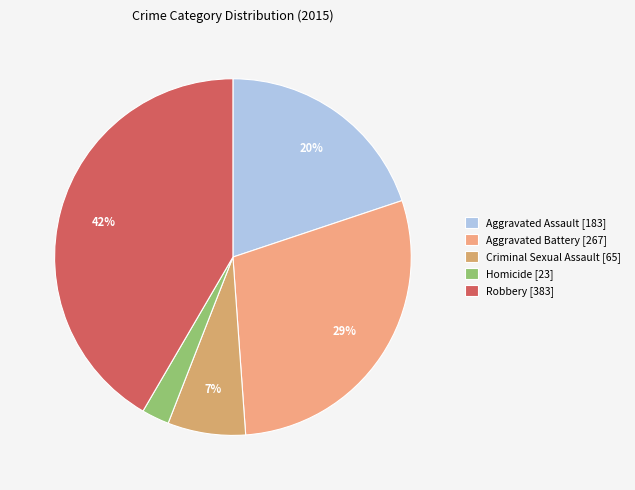

Count the number of slices in the pie.

5